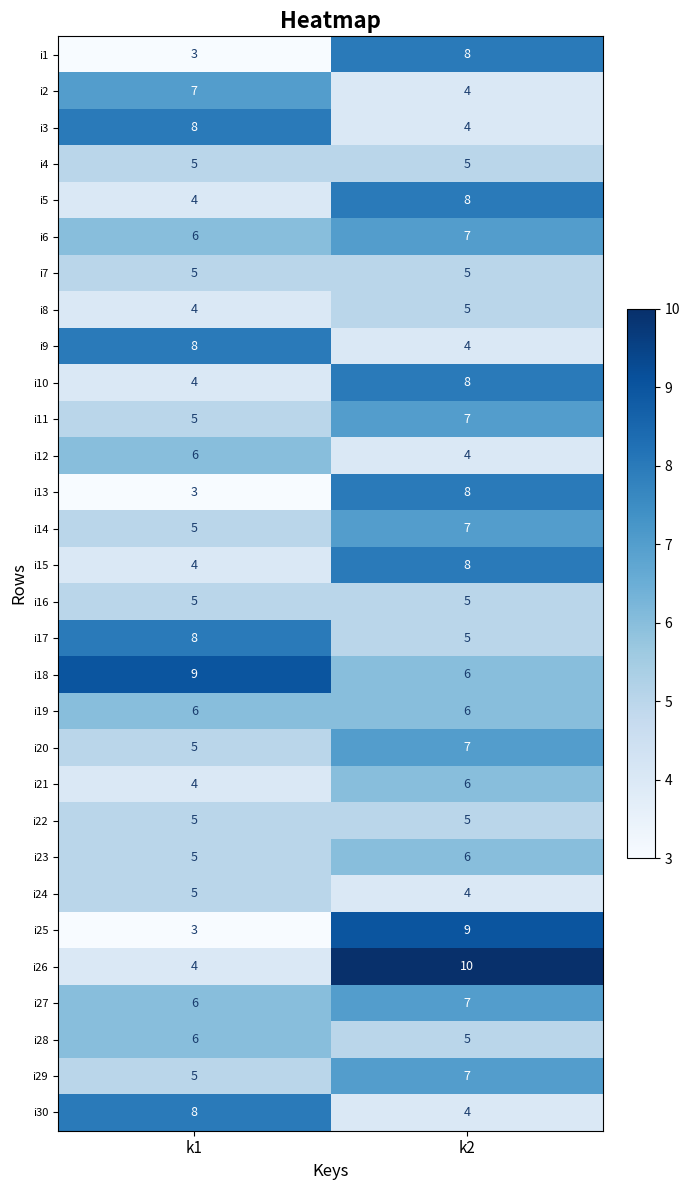

What is the spread (max minus min) of values at k2?

6